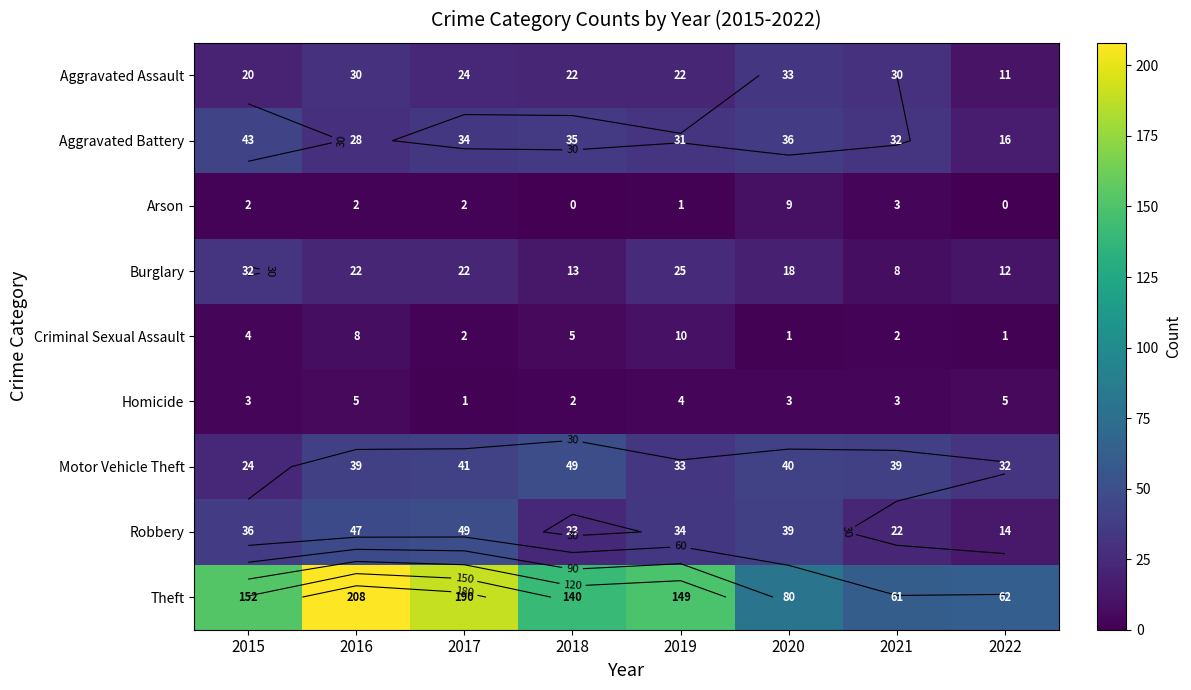

At which category is the sum across all series the highest?

2016